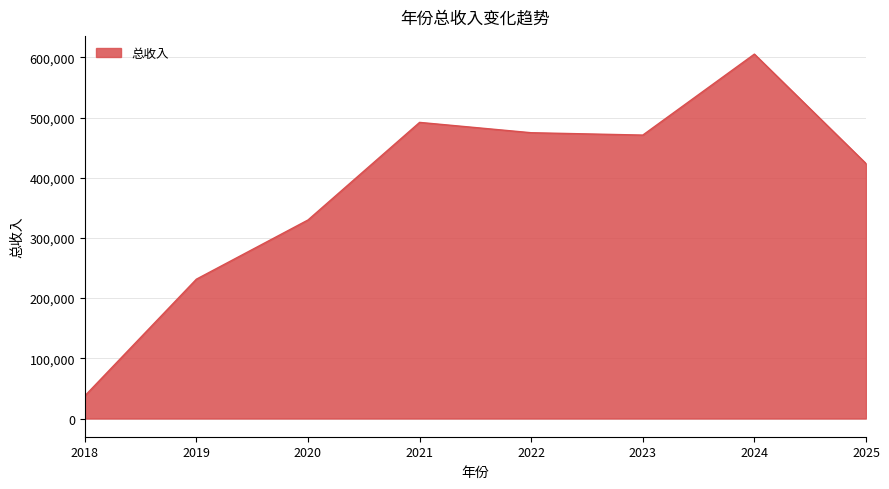

What is the sum of the values at 2018 and 2021?

529603.3